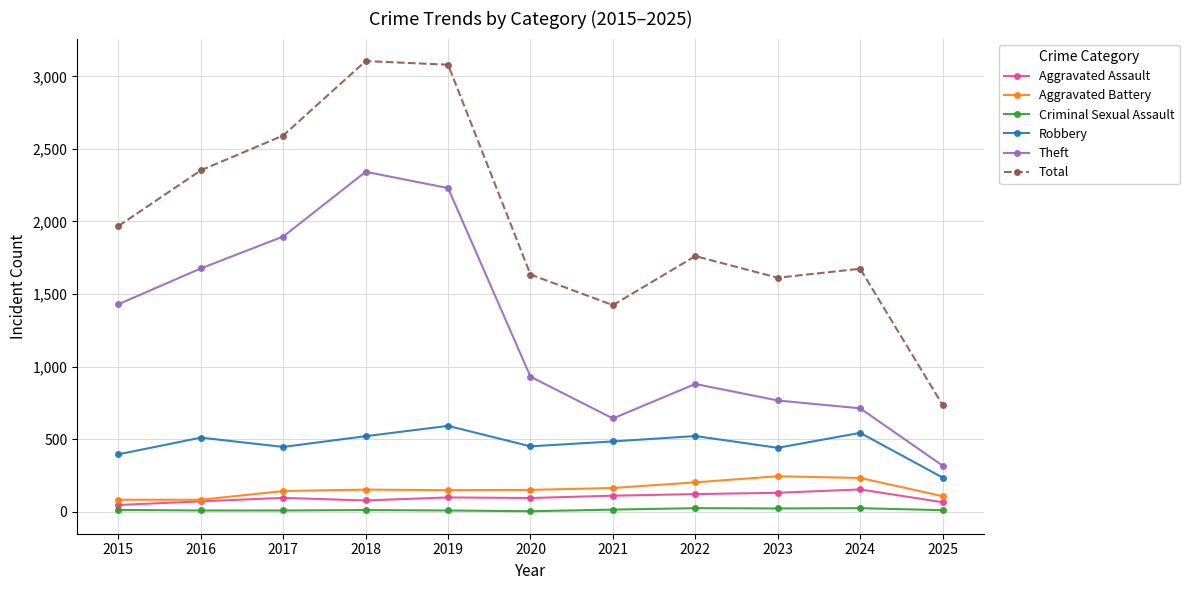

True or false: Robbery and Aggravated Battery intersect in this chart.

False